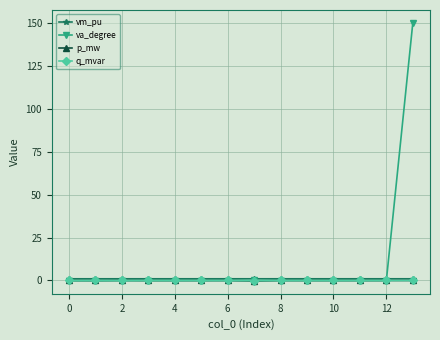

Which series has the largest range (max minus min)?

va_degree